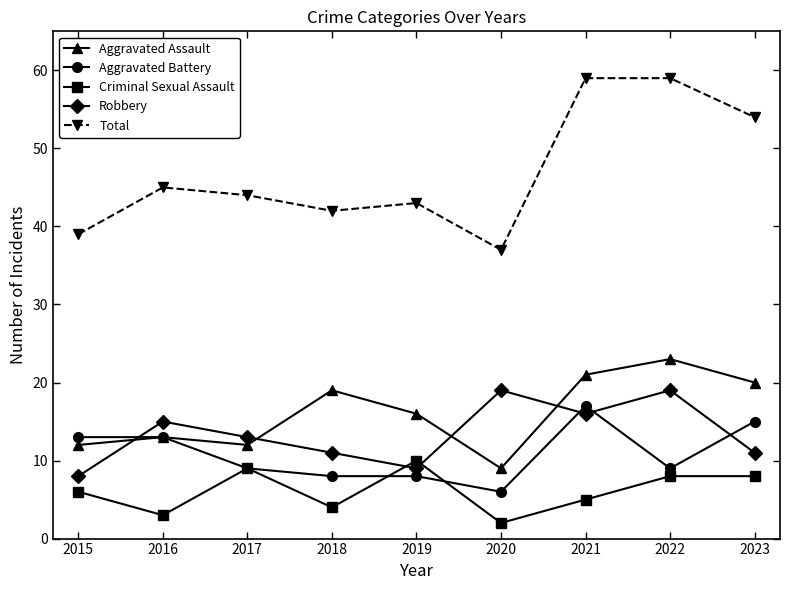

True or false: Robbery has a value of 28 at 2020.

False